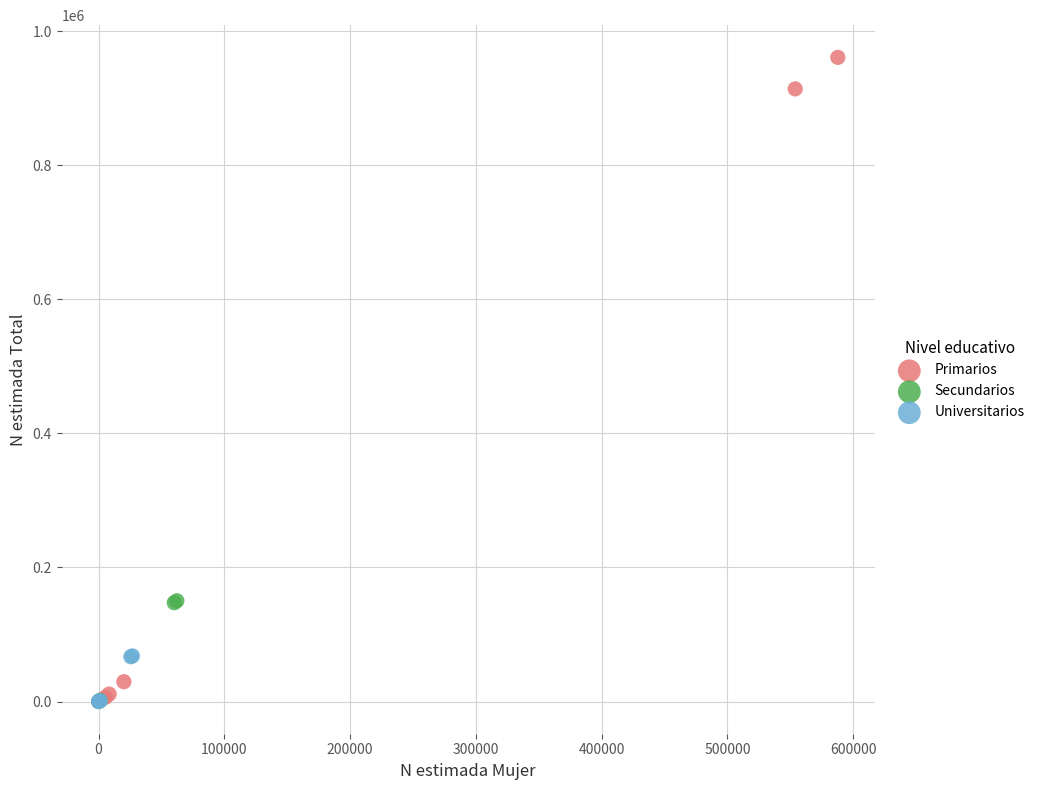

Which series reaches the maximum Y coordinate?

Primarios